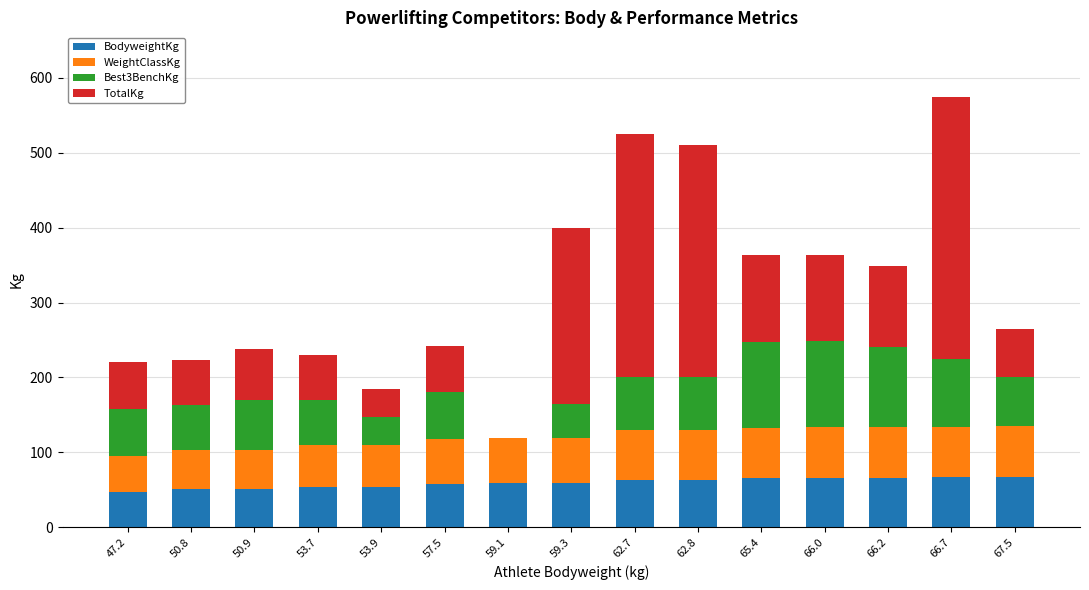

True or false: BodyweightKg has a value of 29.4 at 57.5.

False